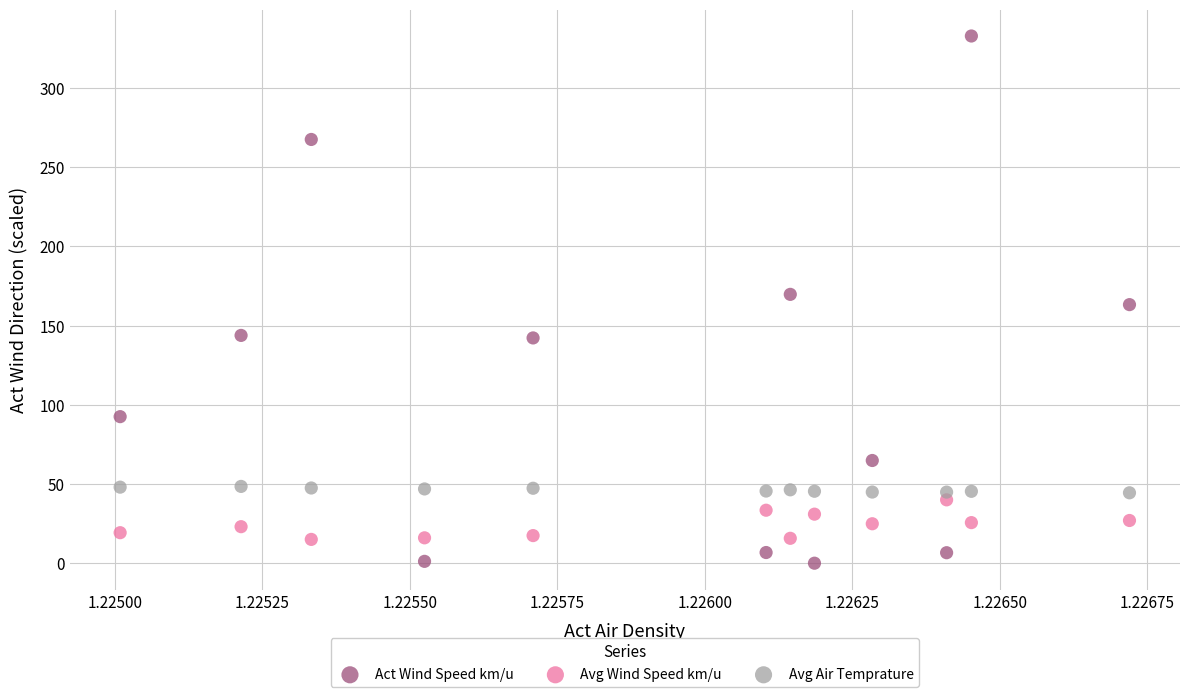

Which series contains the lowest Y value?

Act Wind Speed km/u